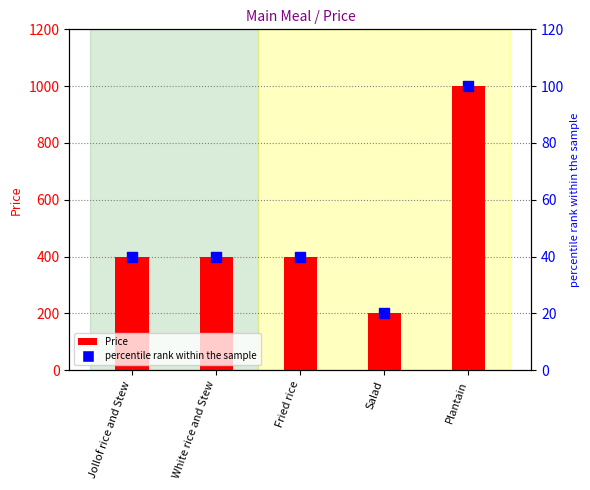

Which series reaches the maximum Y coordinate?

Price